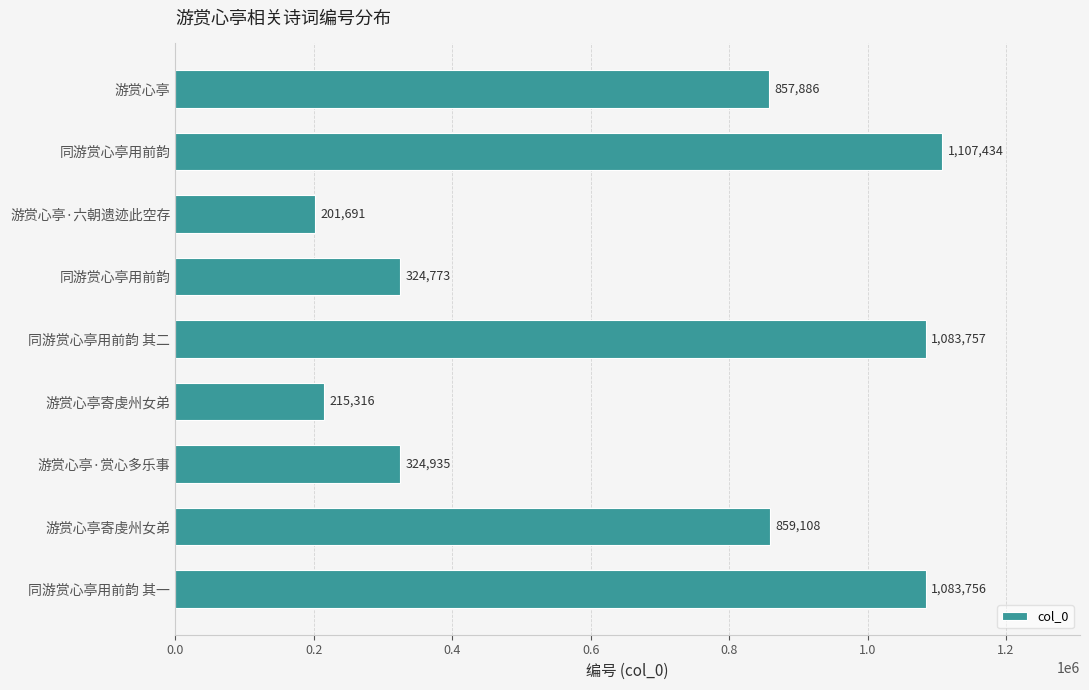

Does the chart contain any negative values?

No